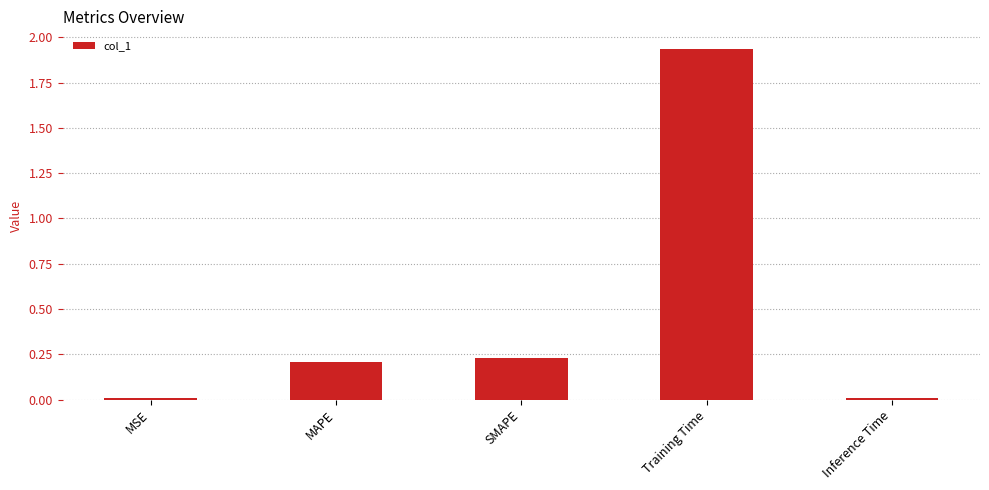

At which category does the chart reach its peak across all series?

Training Time